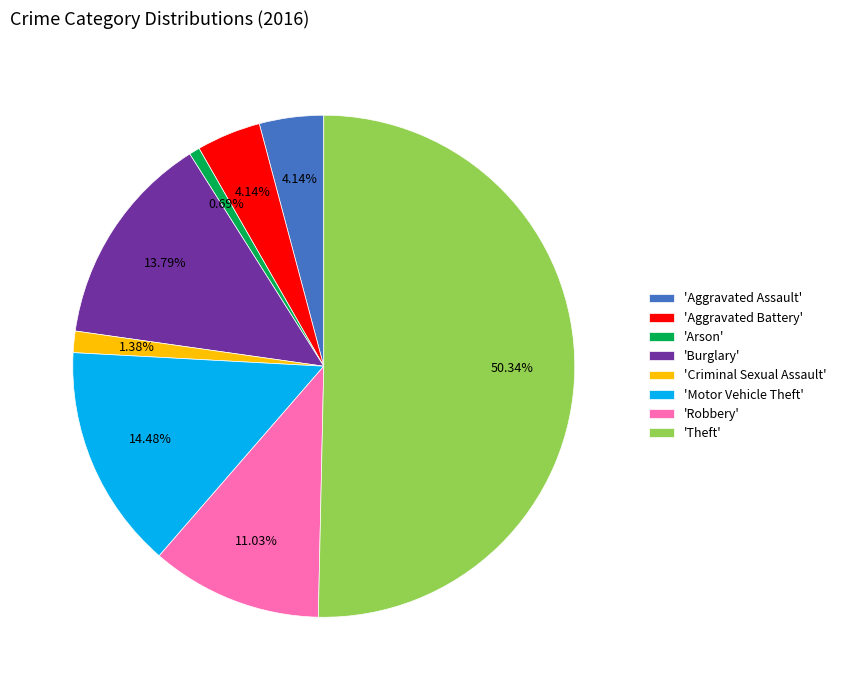

How many segments does this pie chart have?

8